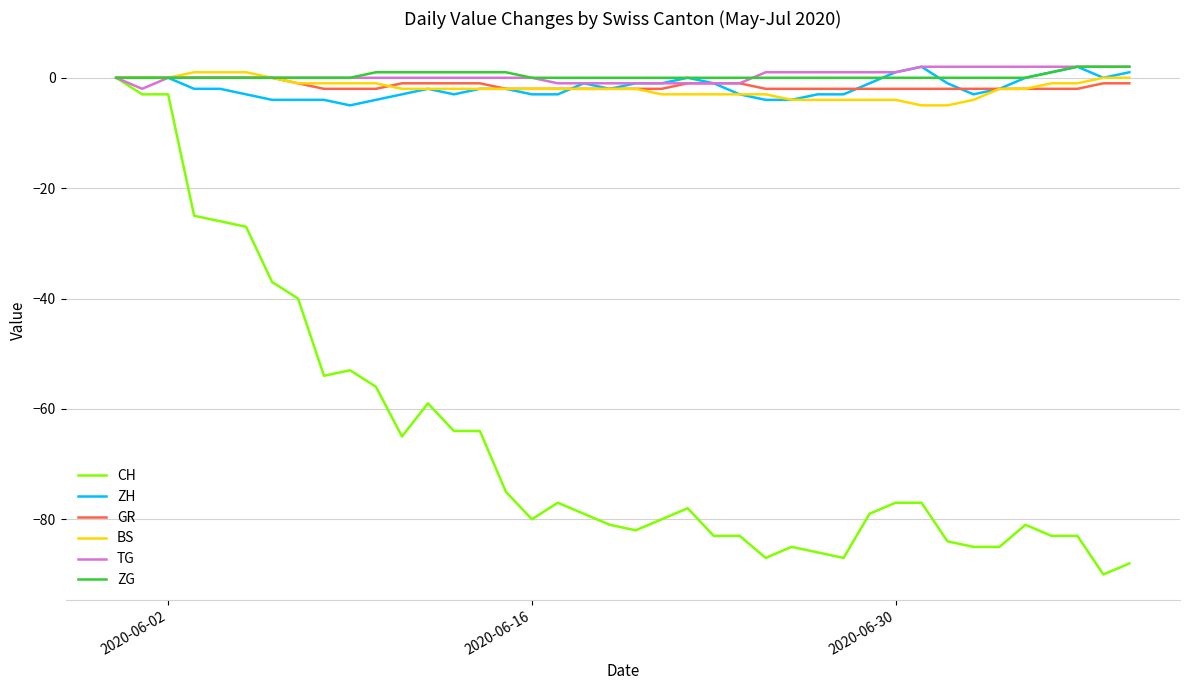

True or false: CH has more than 2 interior local peaks.

True